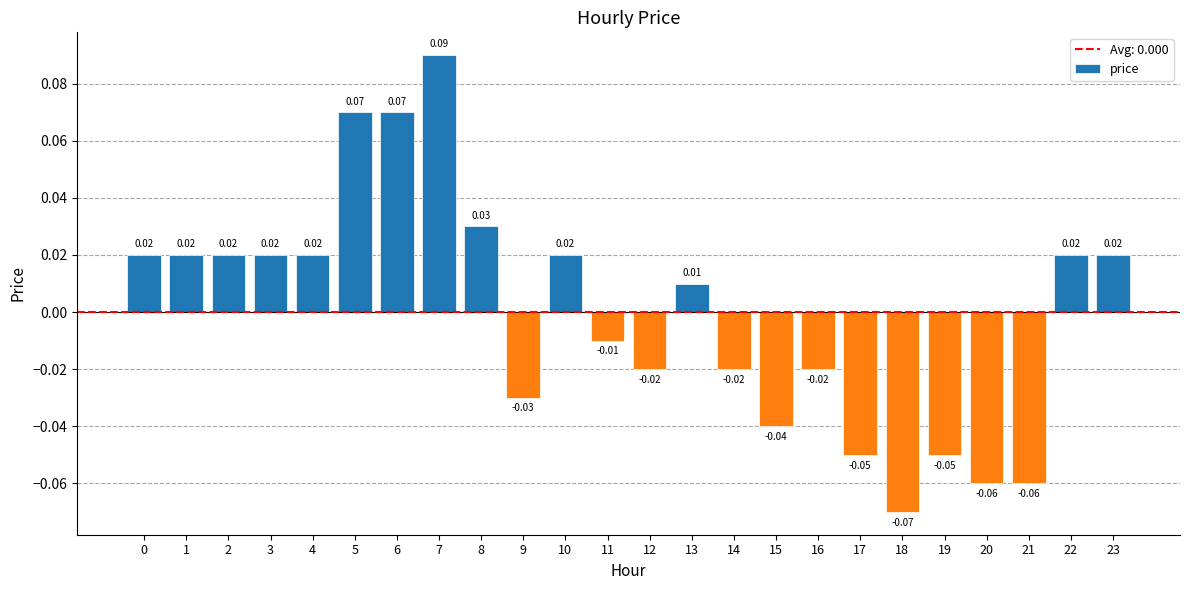

Which has a higher value, 21 or 3?

3